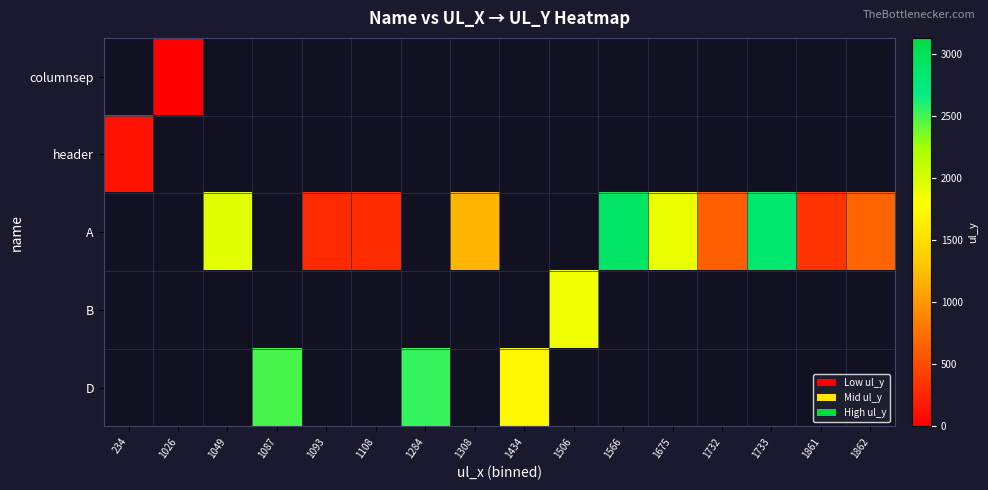

Is the value of D at 1026 greater than the value of B at 1506?

No